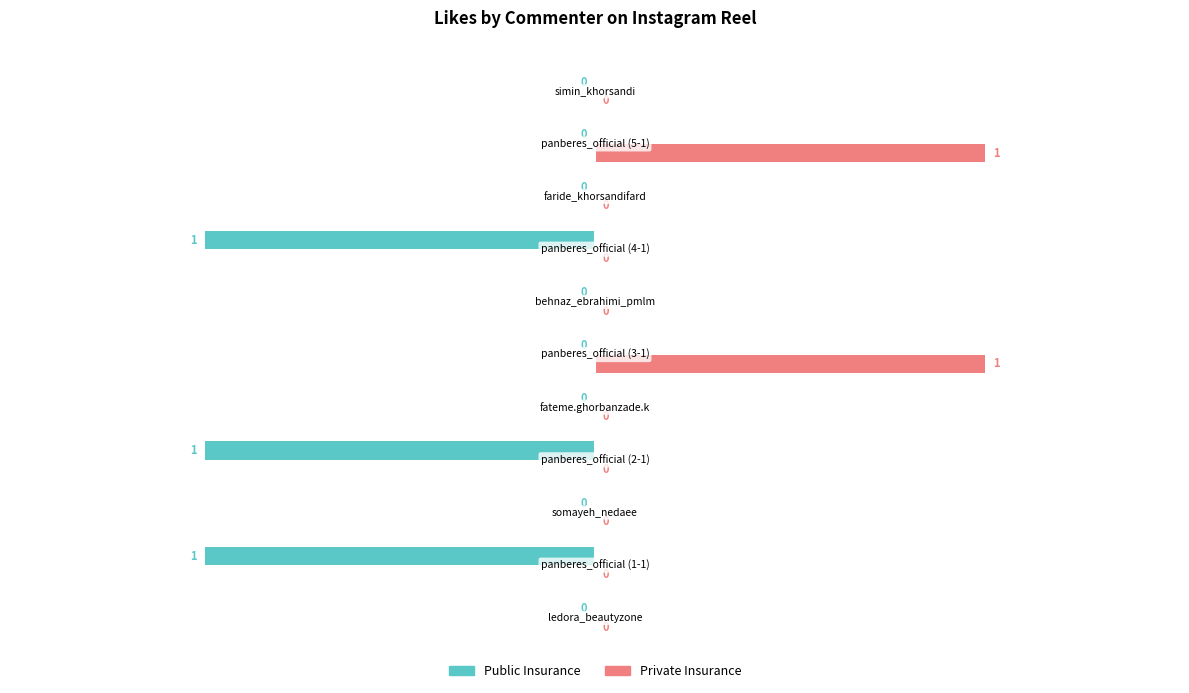

Which series has the largest total across all categories?

Private Insurance